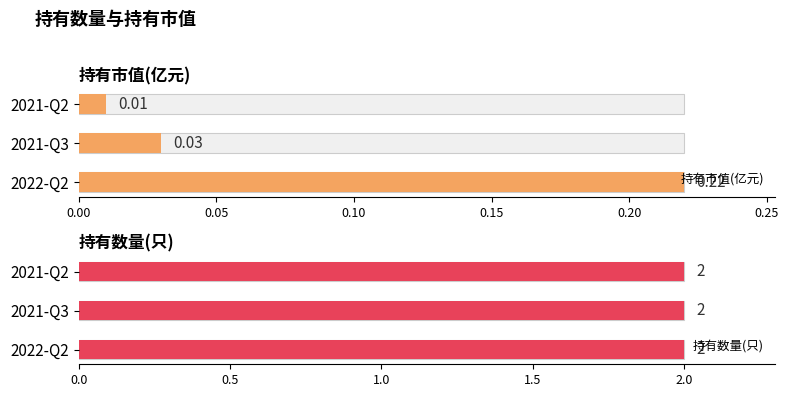

What is the spread (max minus min) of values at 0.00?

0.3